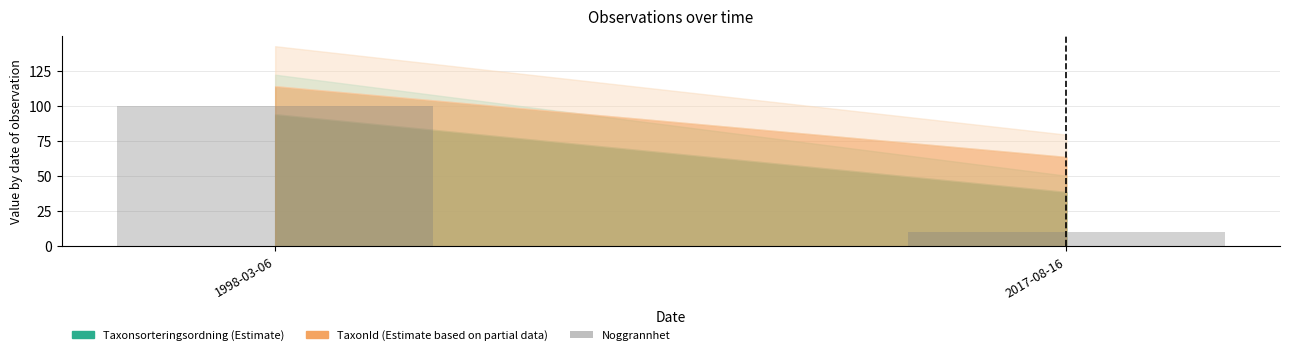

Rank the categories by value from lowest to highest.

2017-08-16, 1998-03-06